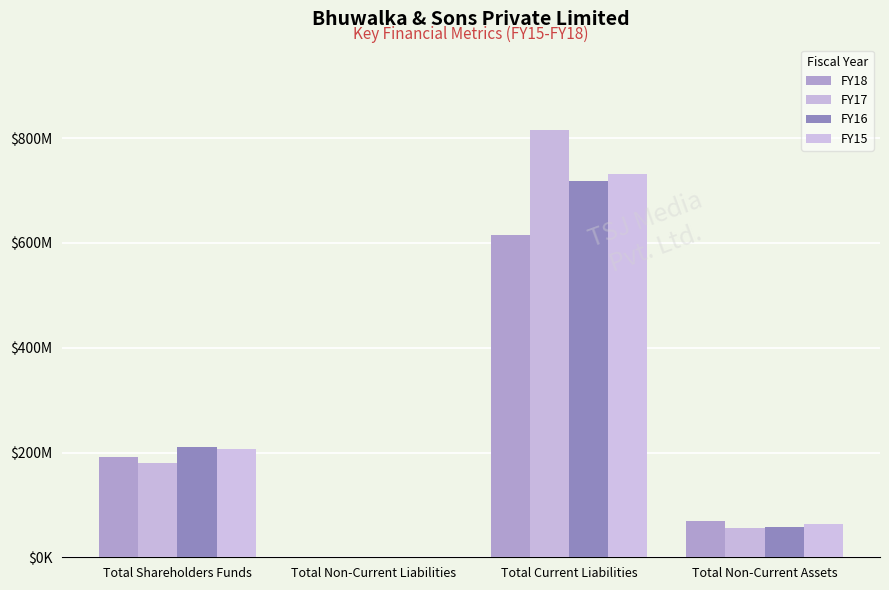

What position from the left is Total Non-Current Assets?

4